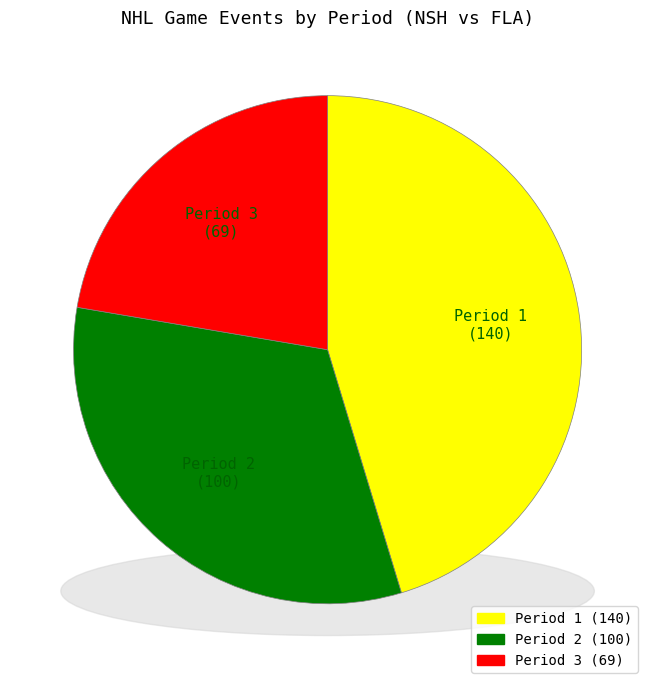

To the nearest percent, what percentage of the pie is Period 2?

32%